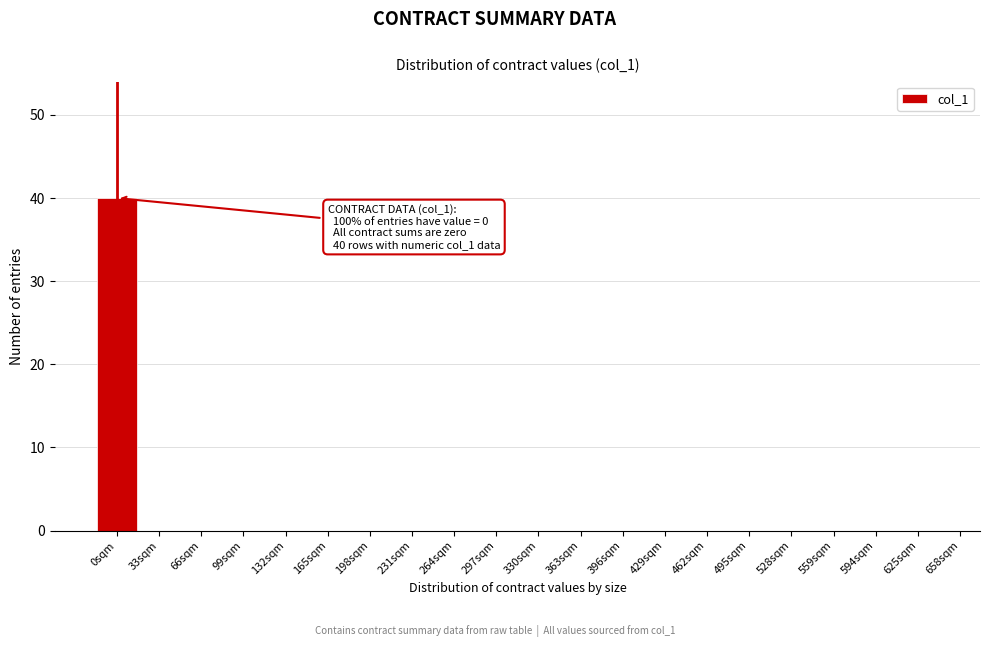

Reading right to left, what are all the values shown in this chart?

625sqm=0	594sqm=0	559sqm=0	528sqm=0	495sqm=0	462sqm=0	429sqm=0	396sqm=0	363sqm=0	330sqm=0	297sqm=0	264sqm=0	231sqm=0	198sqm=0	165sqm=0	132sqm=0	99sqm=0	66sqm=0	33sqm=0	0sqm=40